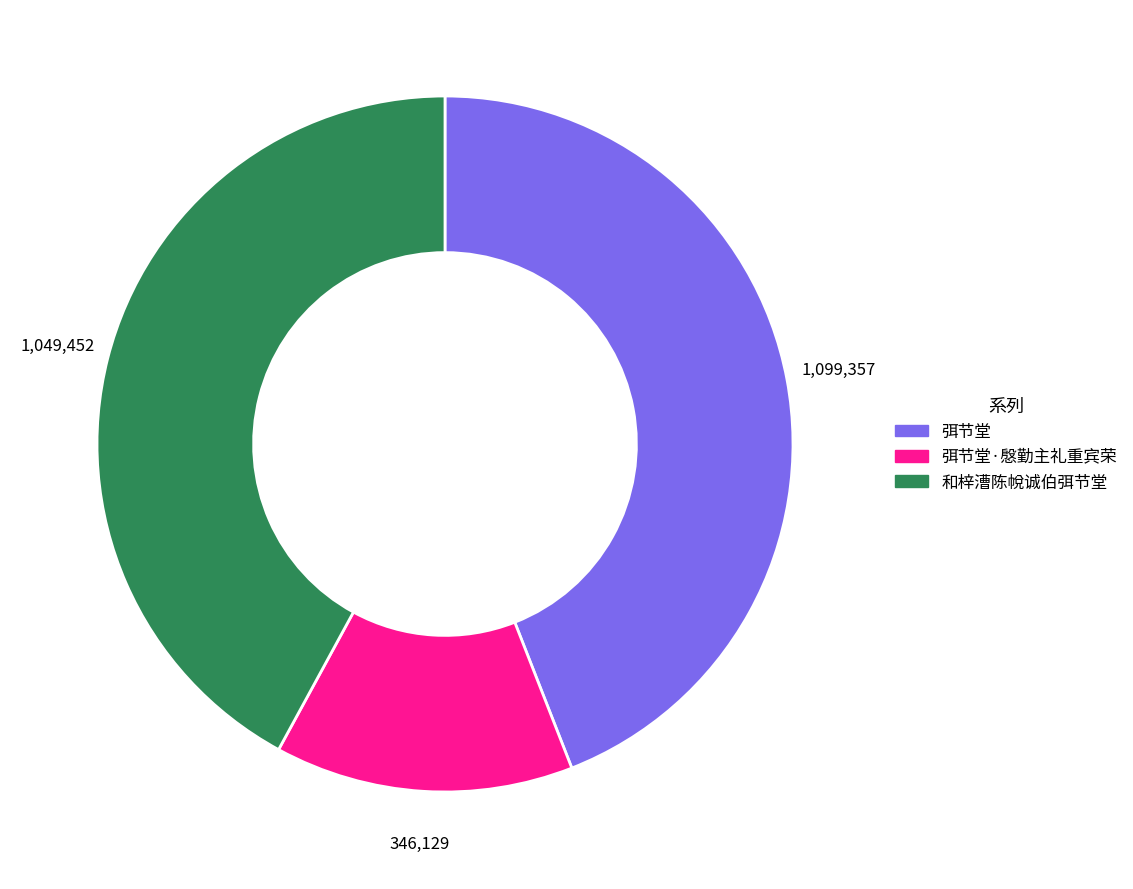

Is there any slice that represents more than half of the pie?

No